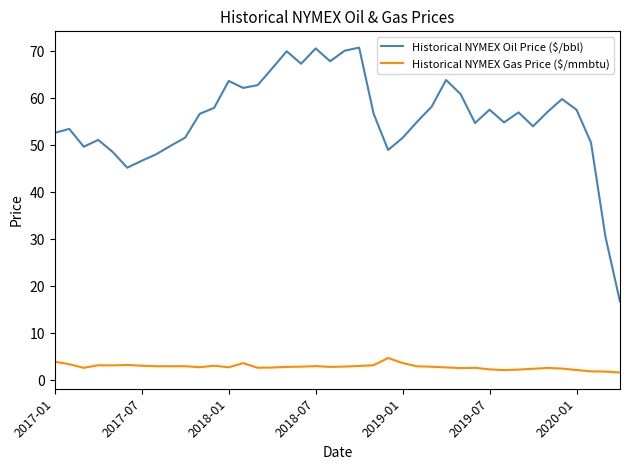

List the series in order of their overall mean, lowest first.

Historical NYMEX Gas Price ($/mmbtu), Historical NYMEX Oil Price ($/bbl)